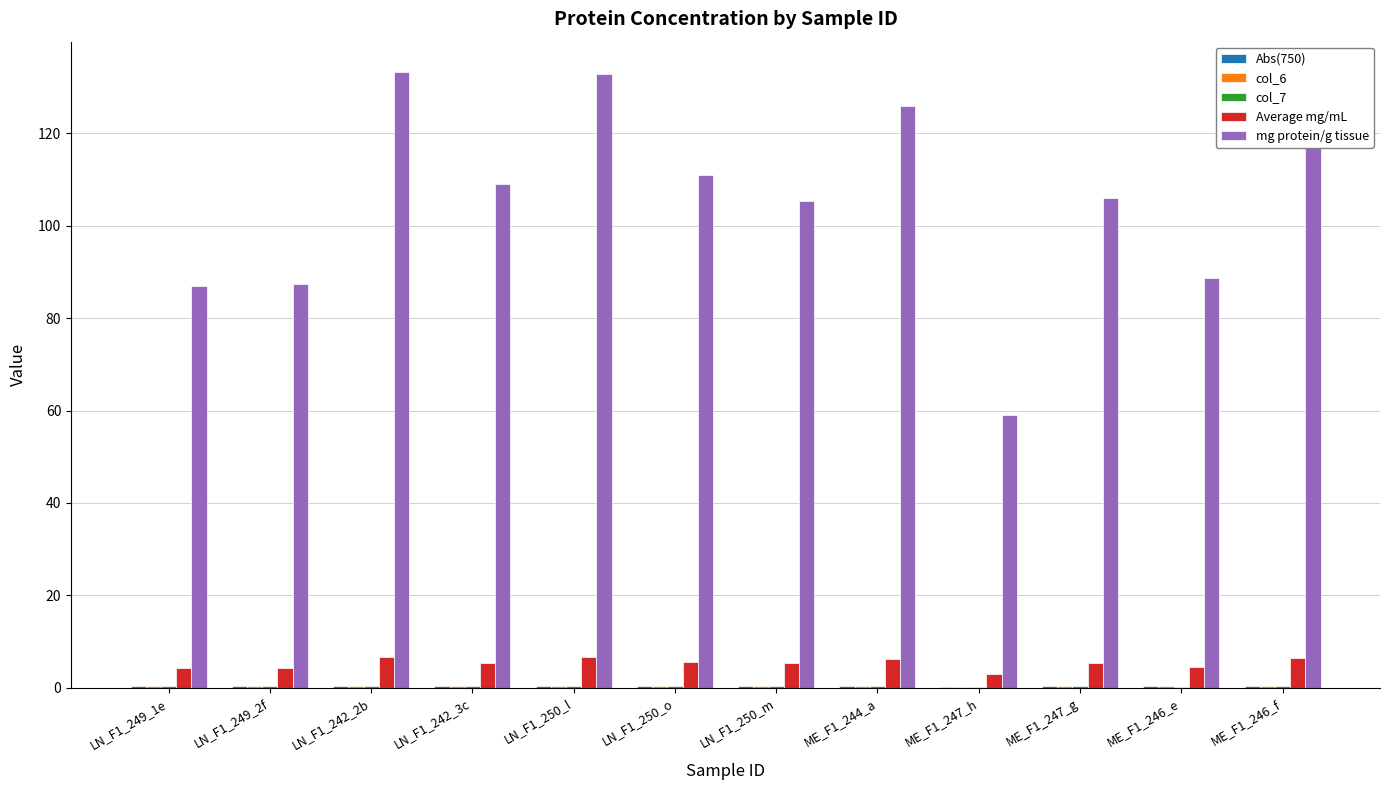

How many distinct data groups are displayed?

5